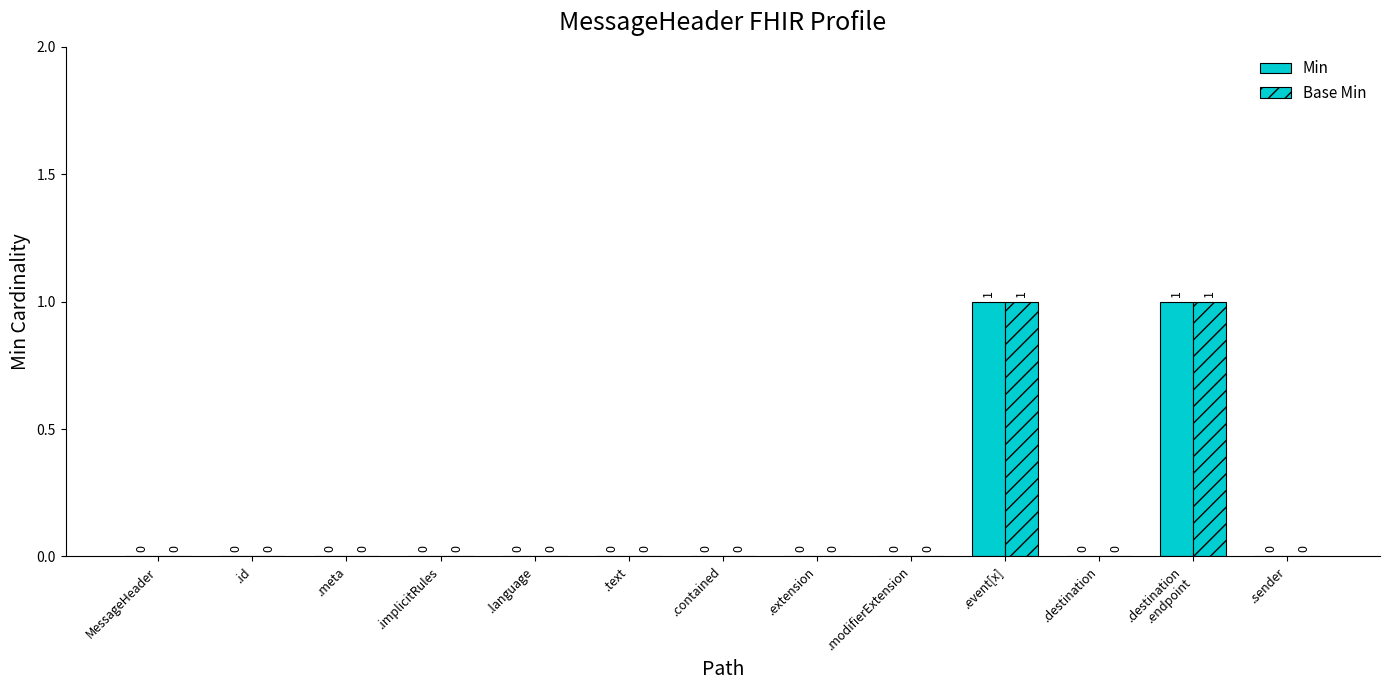

Reading right to left, what are all the values shown in this chart?

Min: 0	1	0	1	0	0	0	0	0	0	0	0	0
Base Min: 0	1	0	1	0	0	0	0	0	0	0	0	0